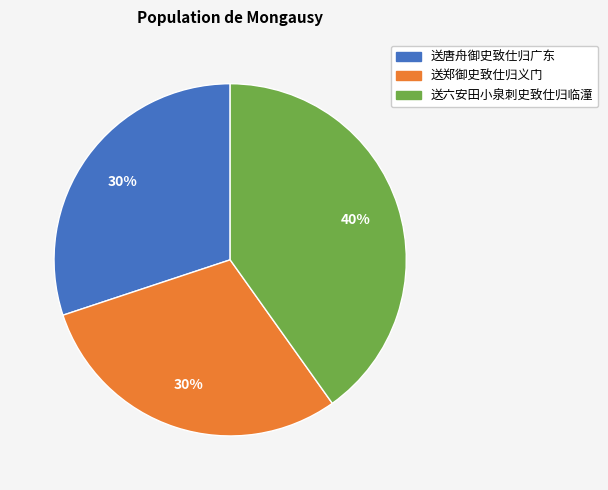

To the nearest percent, what portion does 送六安田小泉刺史致仕归临潼 represent?

40%